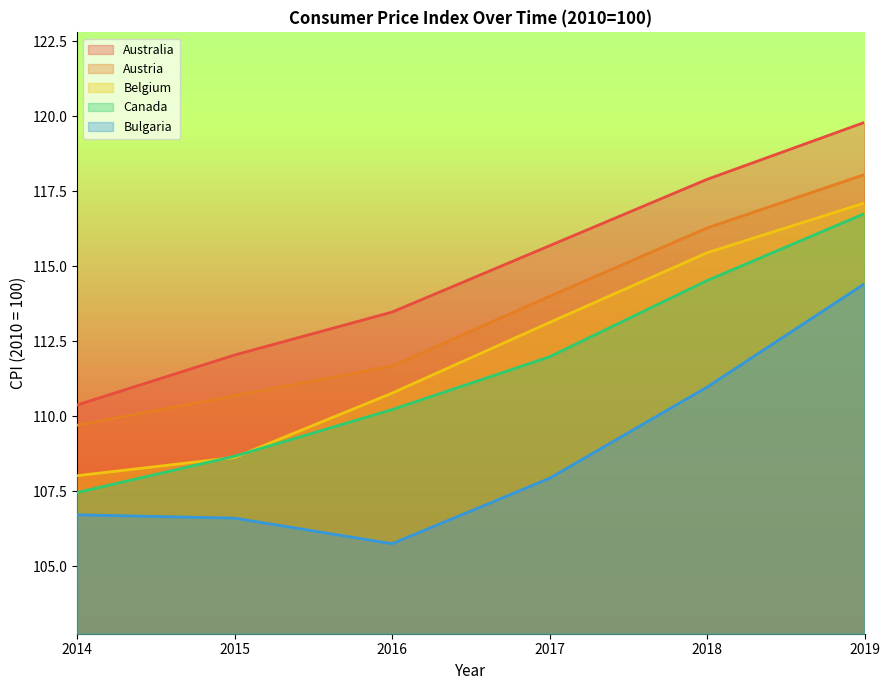

What is the value of the Austria point at the 4th from the left?

114.0